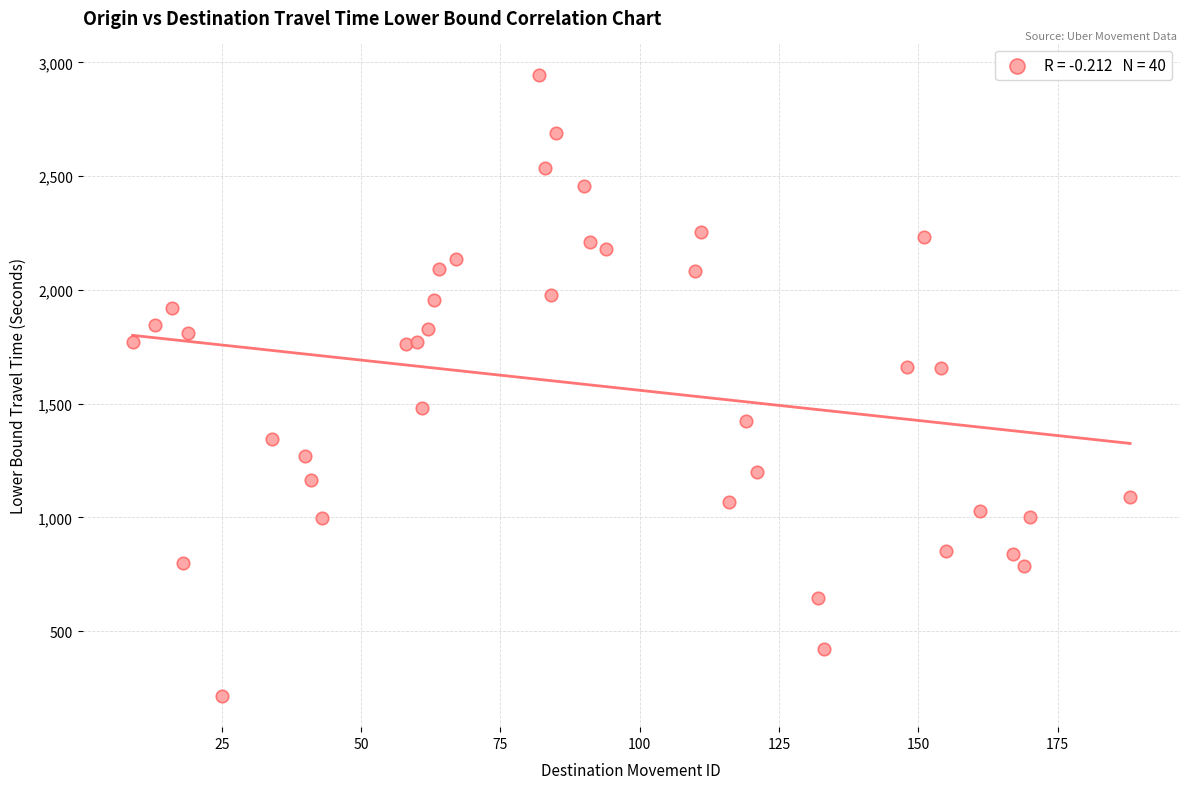

What is the range of X values (max minus min)?

179